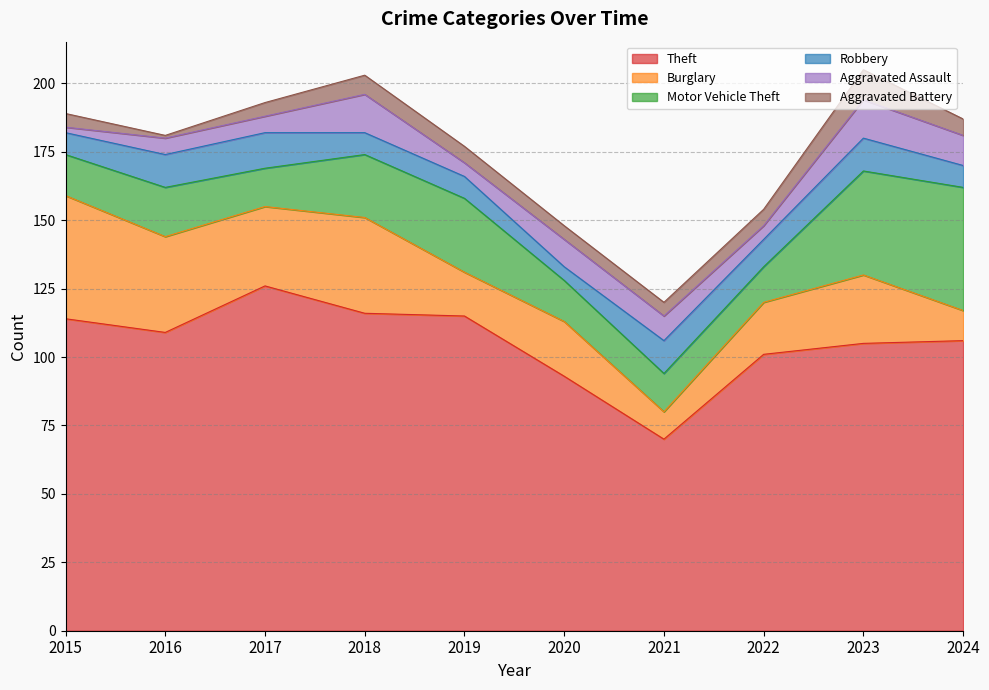

True or false: Theft has more than 2 interior local peaks.

False